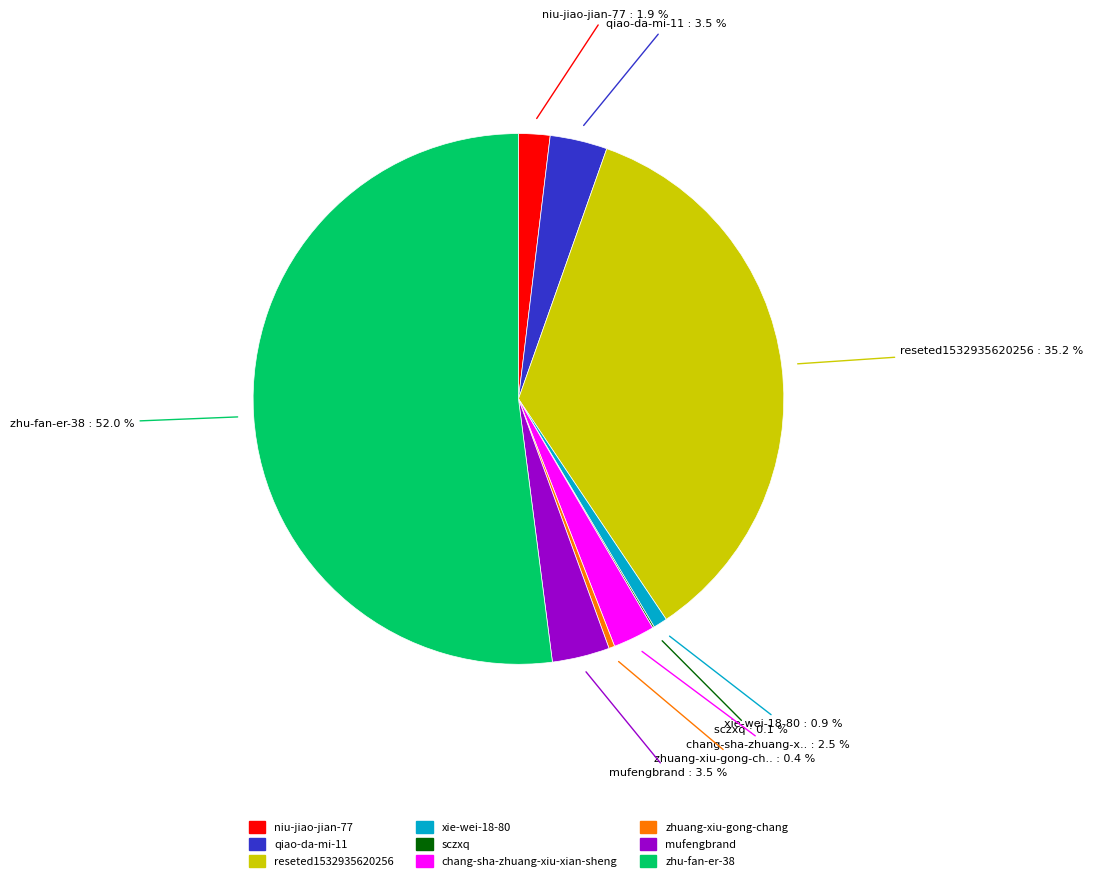

Is xie-wei-18-80 the majority of the pie?

No